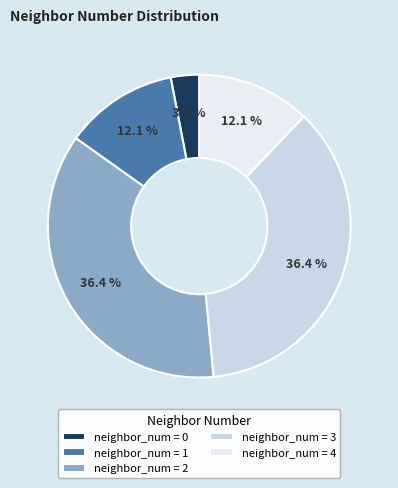

Is there a majority slice in this chart?

No